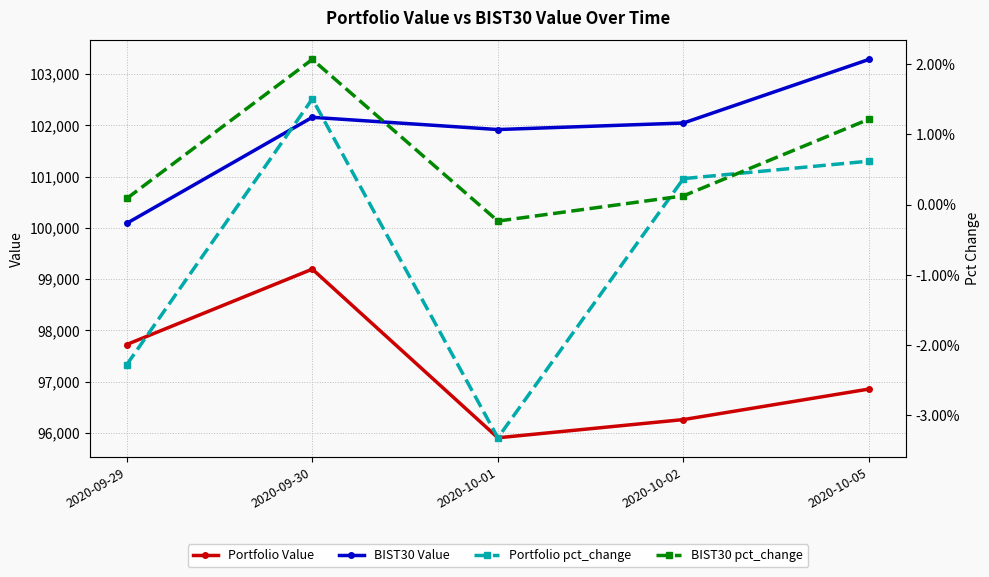

How many values in the Portfolio Value series exceed 96853?

3